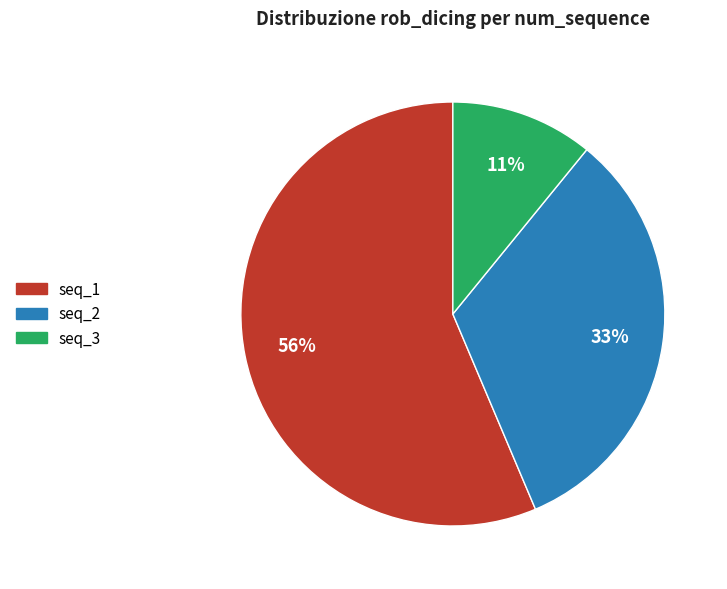

Does any single category account for the majority?

Yes